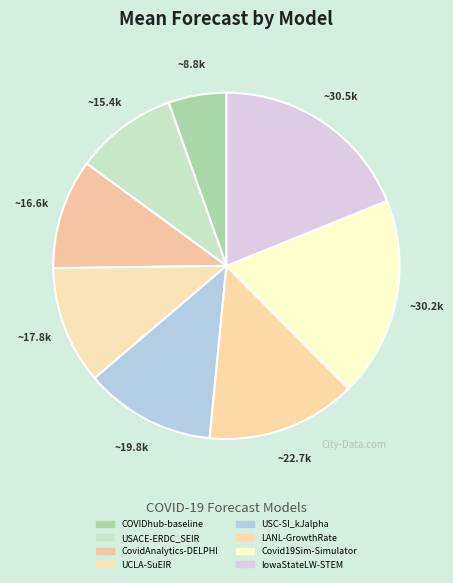

To the nearest percent, what is the average slice percentage?

12%